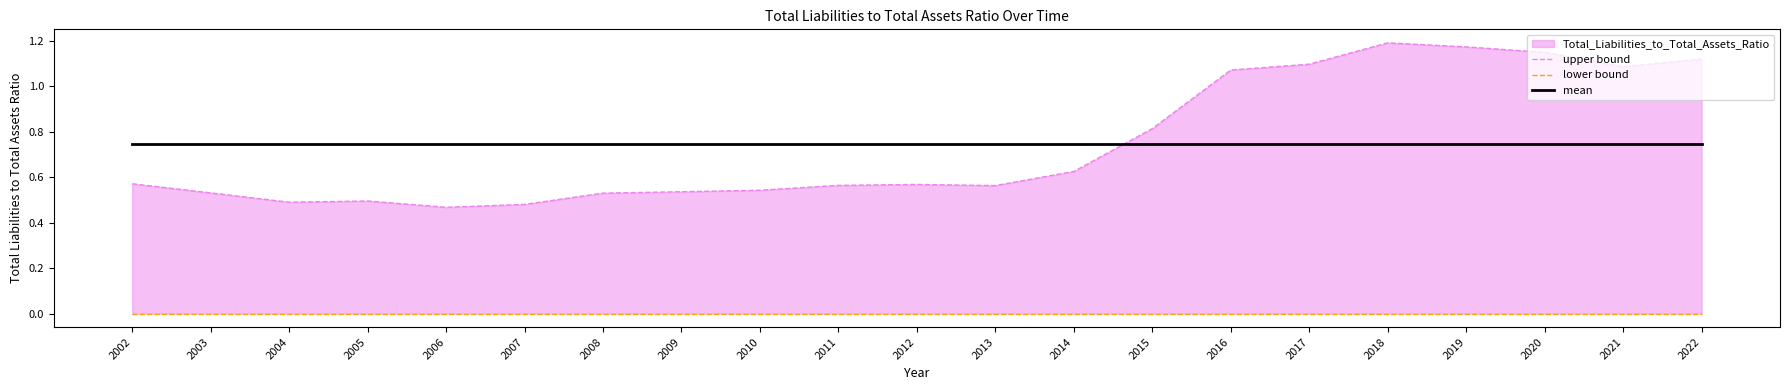

Reading right to left, what are all the values shown in this chart?

upper bound: 2022=1.1	2021=1.1	2020=1.1	2019=1.2	2018=1.2	2017=1.1	2016=1.1	2015=0.8	2014=0.6	2013=0.6	2012=0.6	2011=0.6	2010=0.5	2009=0.5	2008=0.5	2007=0.5	2006=0.5	2005=0.5	2004=0.5	2003=0.5	2002=0.6
lower bound: 2022=0.0	2021=0.0	2020=0.0	2019=0.0	2018=0.0	2017=0.0	2016=0.0	2015=0.0	2014=0.0	2013=0.0	2012=0.0	2011=0.0	2010=0.0	2009=0.0	2008=0.0	2007=0.0	2006=0.0	2005=0.0	2004=0.0	2003=0.0	2002=0.0
mean: 2022=0.7	2021=0.7	2020=0.7	2019=0.7	2018=0.7	2017=0.7	2016=0.7	2015=0.7	2014=0.7	2013=0.7	2012=0.7	2011=0.7	2010=0.7	2009=0.7	2008=0.7	2007=0.7	2006=0.7	2005=0.7	2004=0.7	2003=0.7	2002=0.7